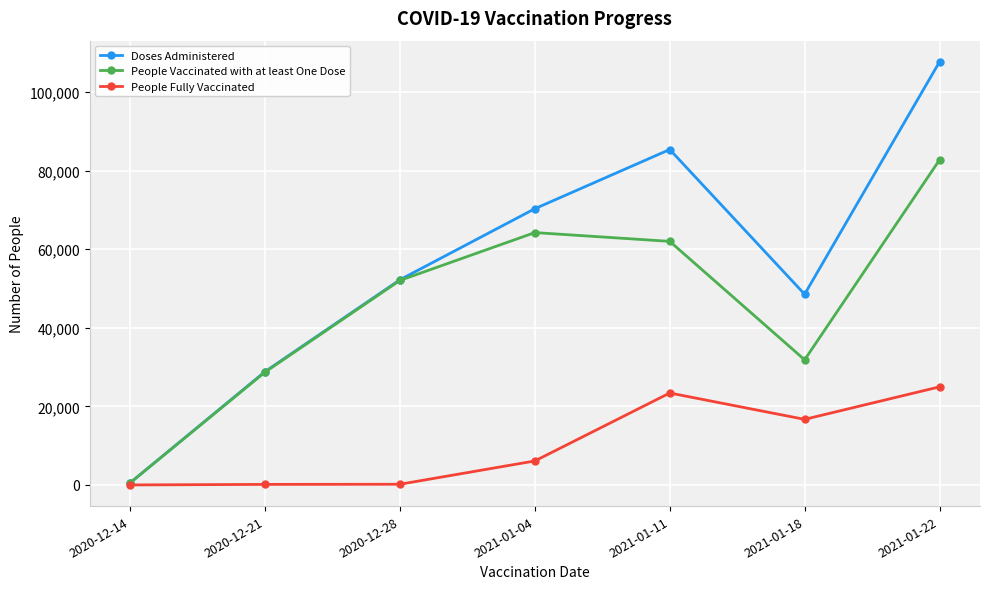

Which series has the widest spread of values?

Doses Administered